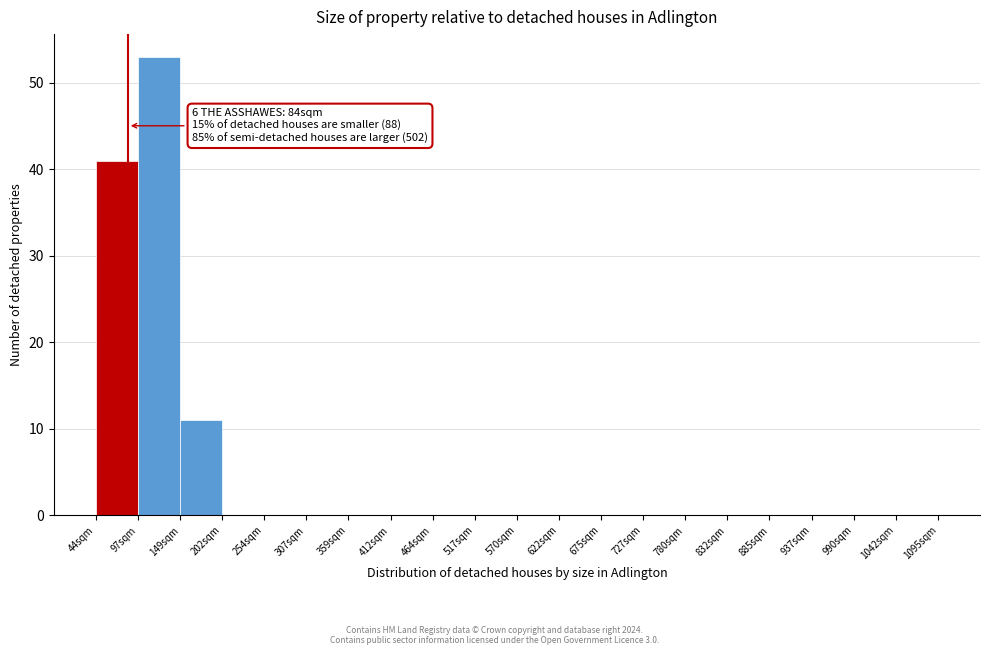

Over which range of the x-axis is the bar tallest?

100 to 150